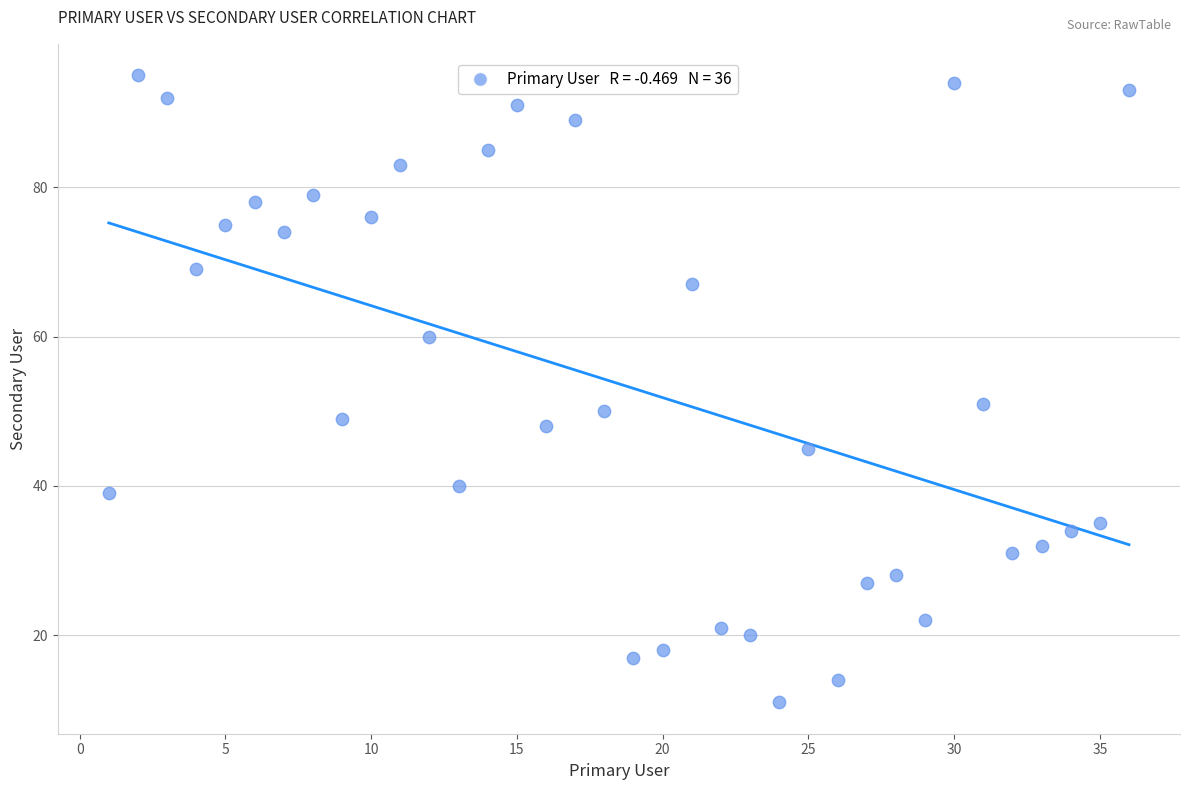

What Y value in the scatter plot is closest to 53?

51